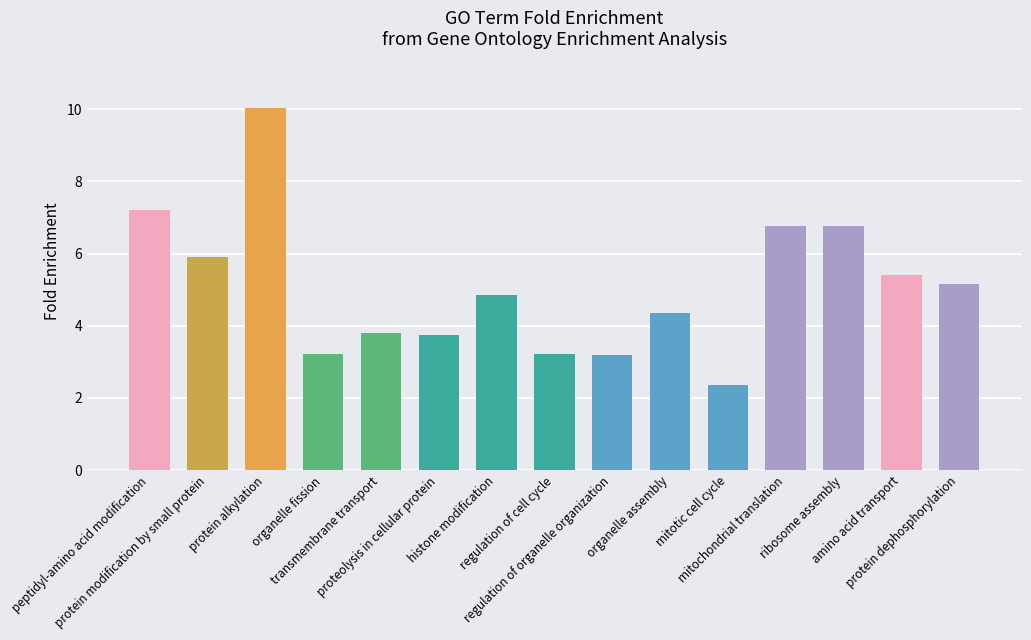

What is the difference between the second highest and second lowest values?

4.0